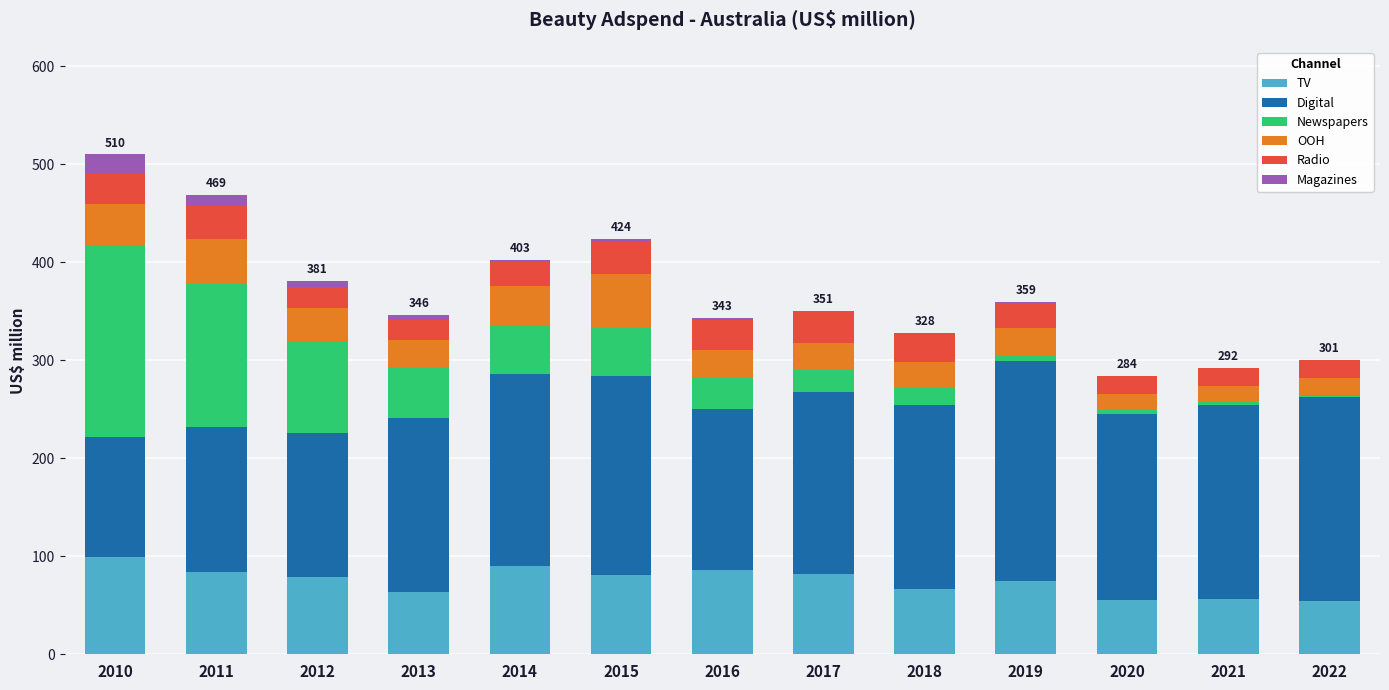

Is it true that TV equals 55.8 at 2020?

True